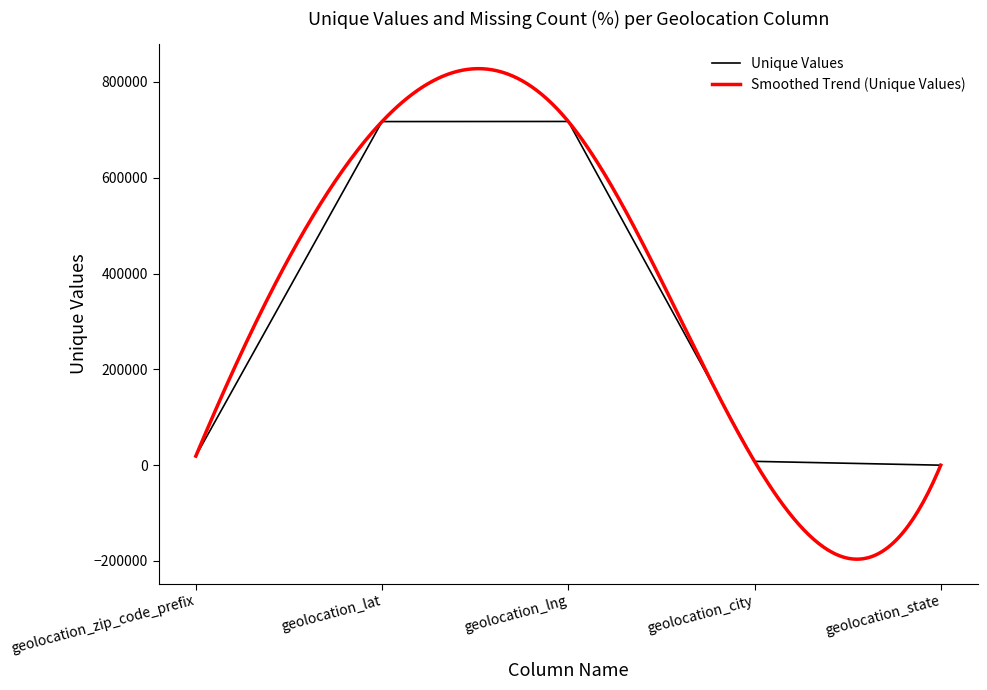

What is the difference between the maximum and second lowest values?

709605